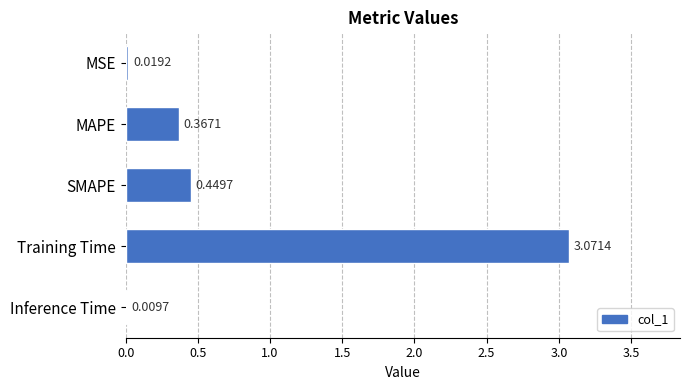

What is the sum of the values at Training Time and MAPE?

3.4